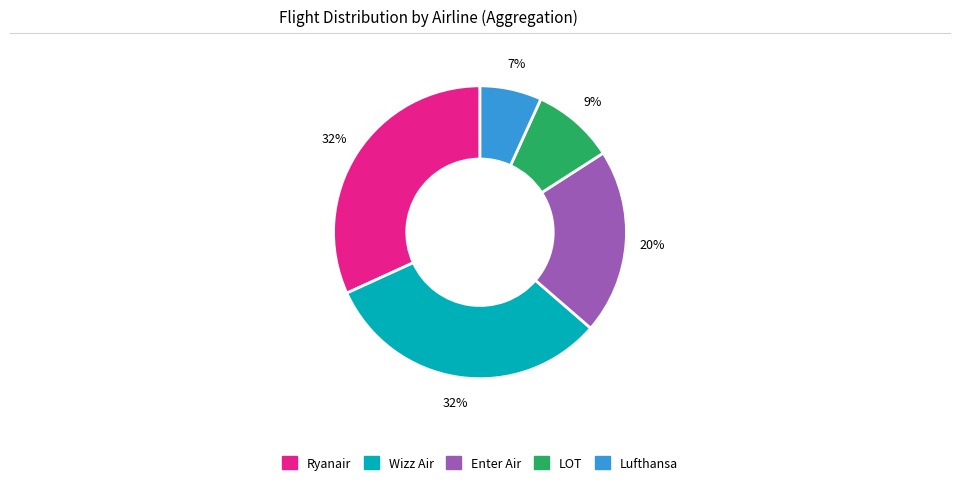

To the nearest percent, what is the average slice percentage?

20%